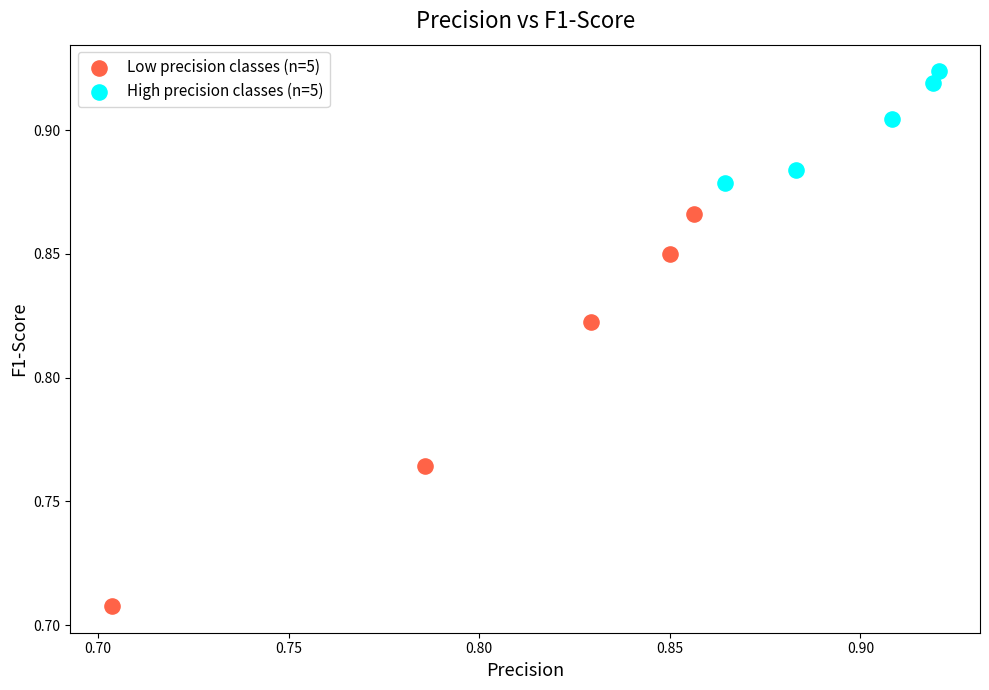

Which series reaches the minimum Y coordinate?

Low precision classes (n=5)